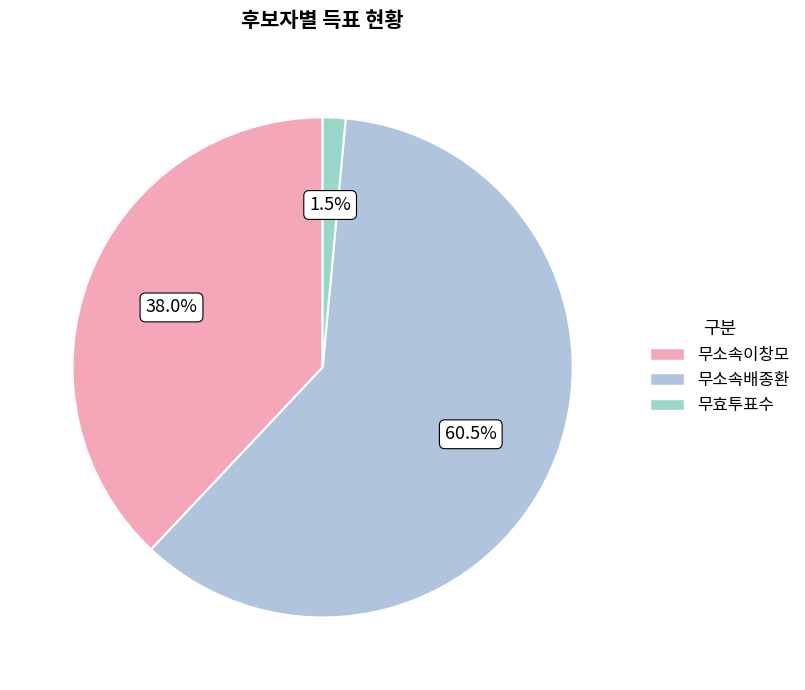

Which slice is the smallest?

무효투표수